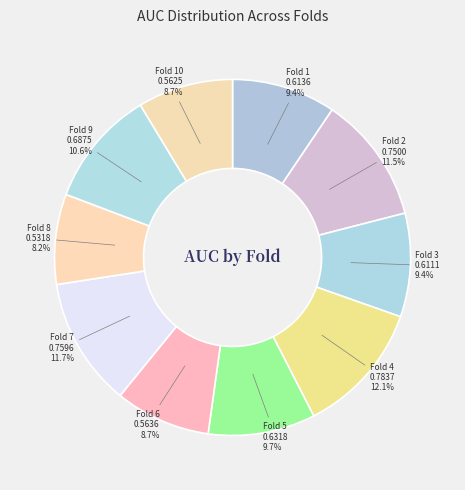

Is there a majority slice in this chart?

No